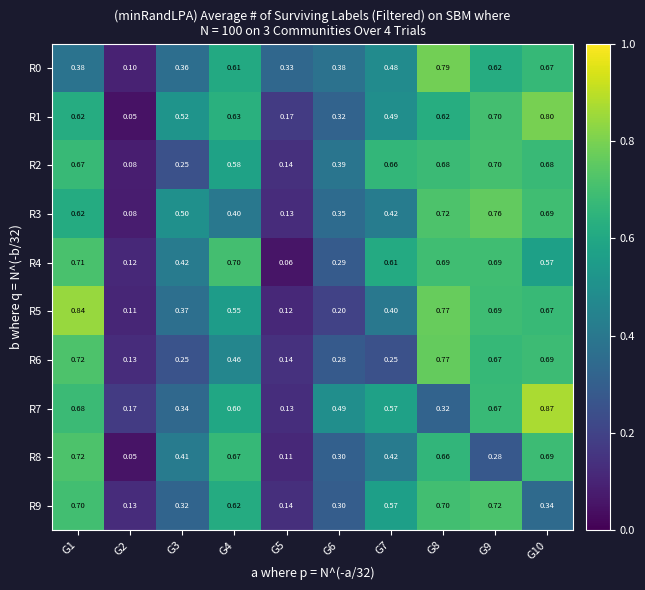

What is the total value across all series at G3?

3.7